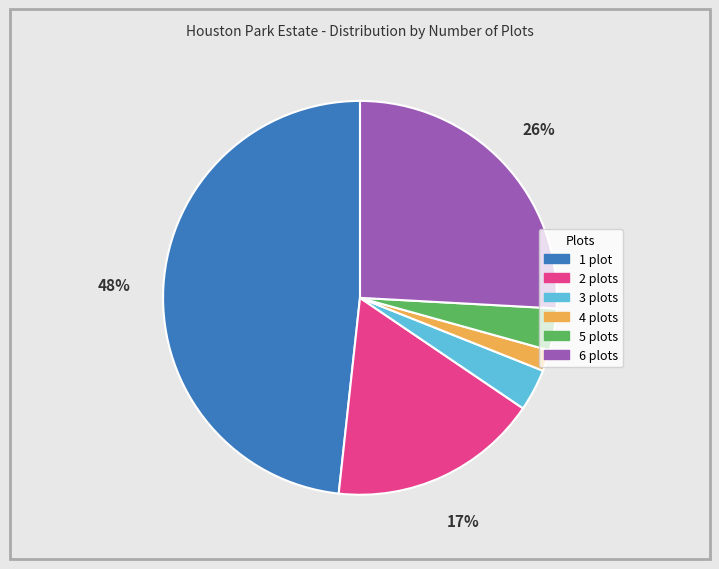

The 5 plots slice represents 3% of the pie. True or false?

True